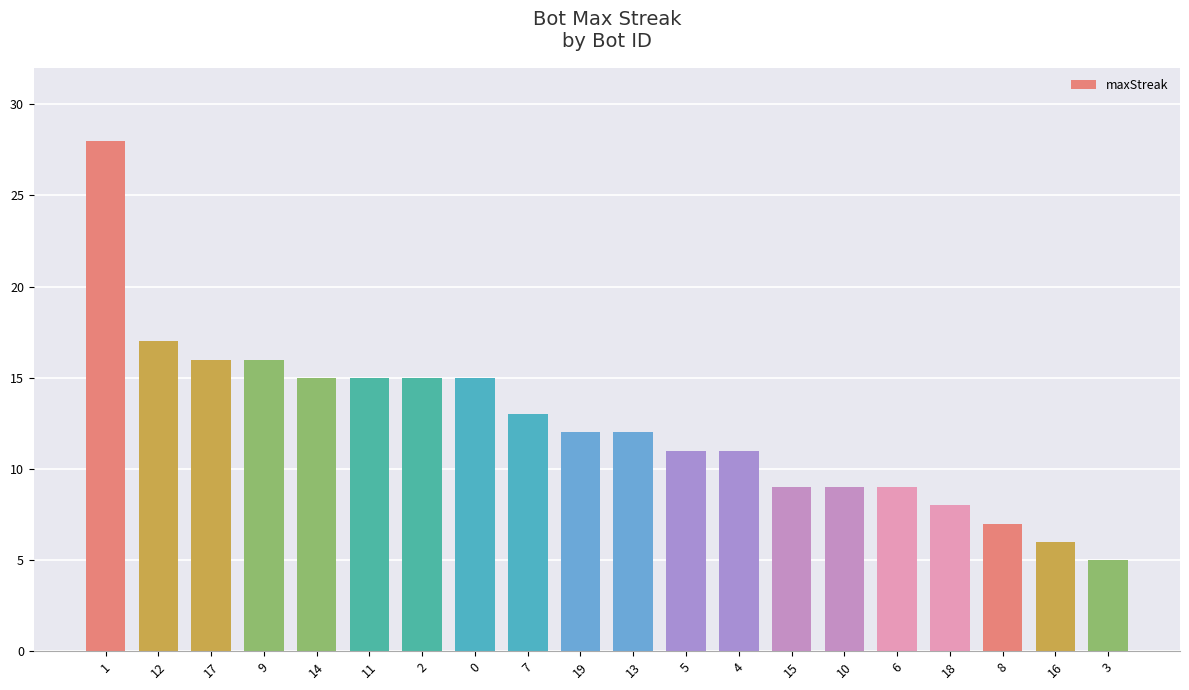

What is the maximum value shown in the chart?

28